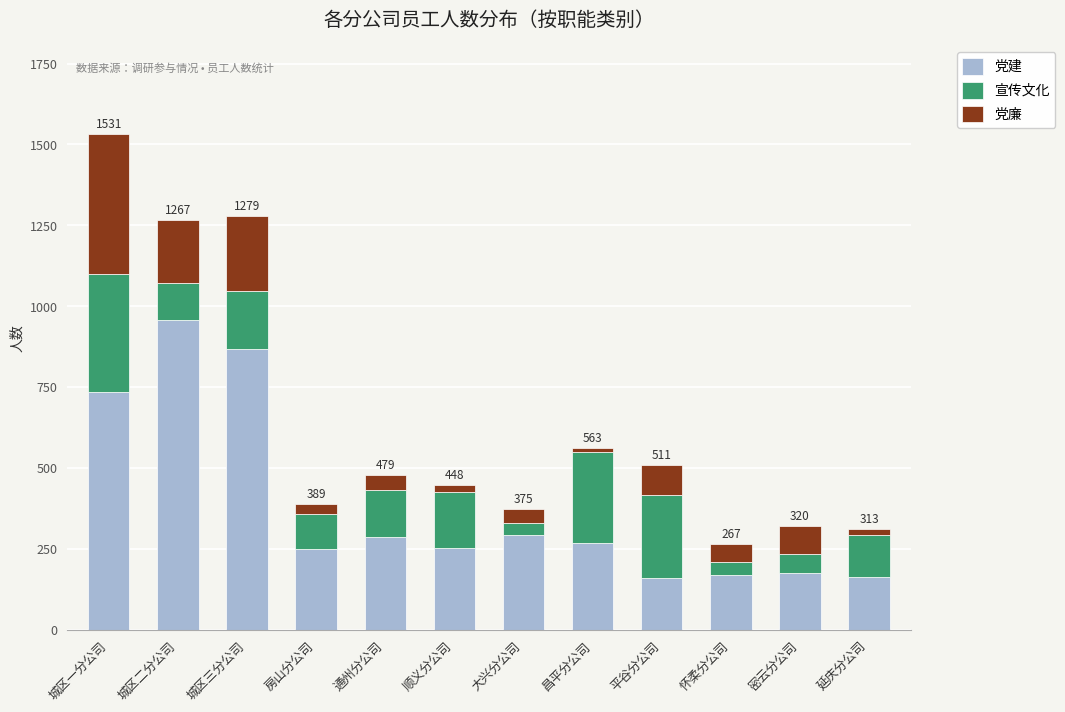

At which category is the sum across all series the highest?

城区一分公司